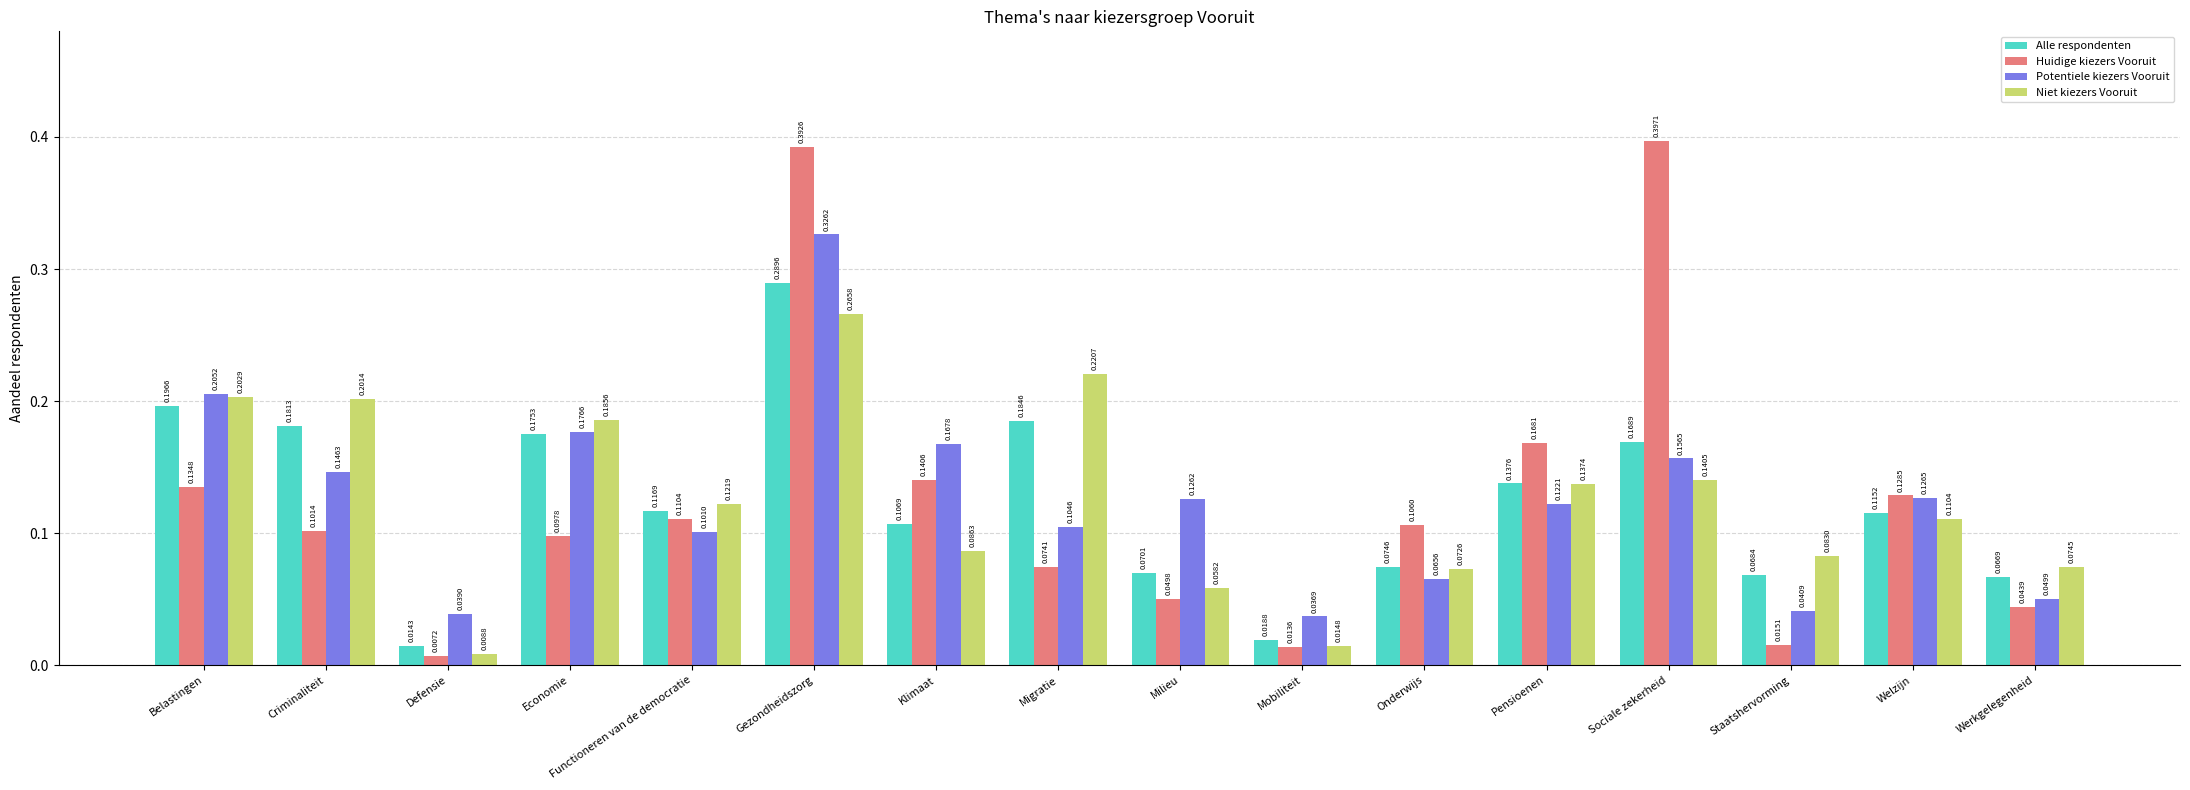

Which category has the highest value across all series?

Sociale zekerheid